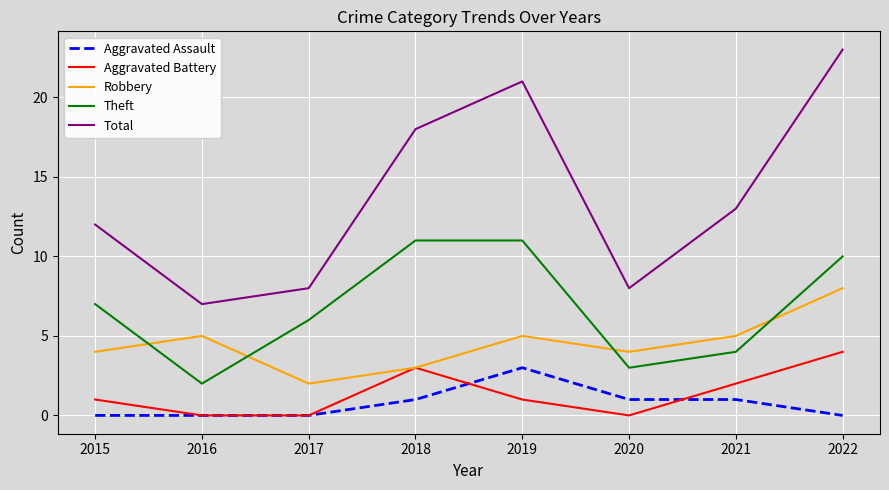

True or false: Theft and Total intersect in this chart.

False